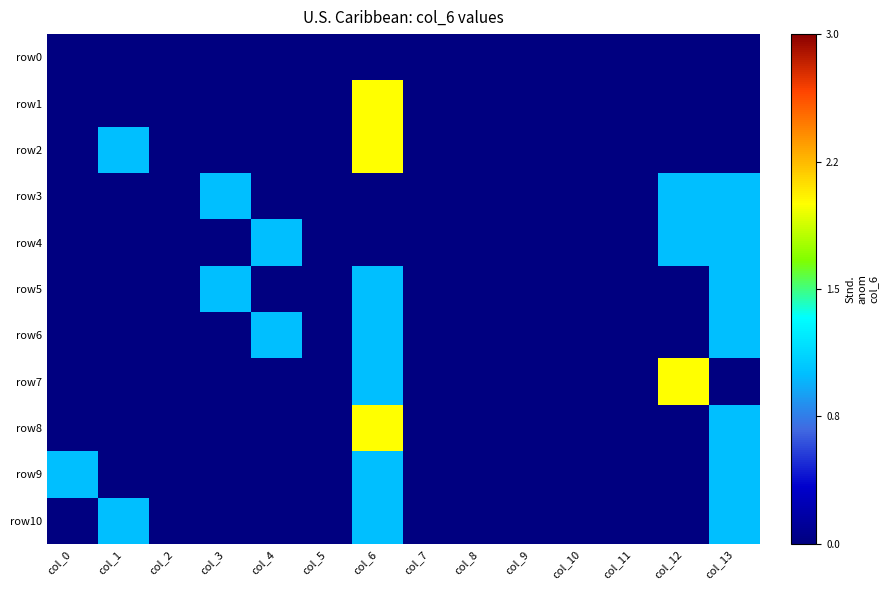

List the series in order of their peak value, lowest first.

row0, row3, row4, row5, row6, row9, row10, row1, row2, row7, row8